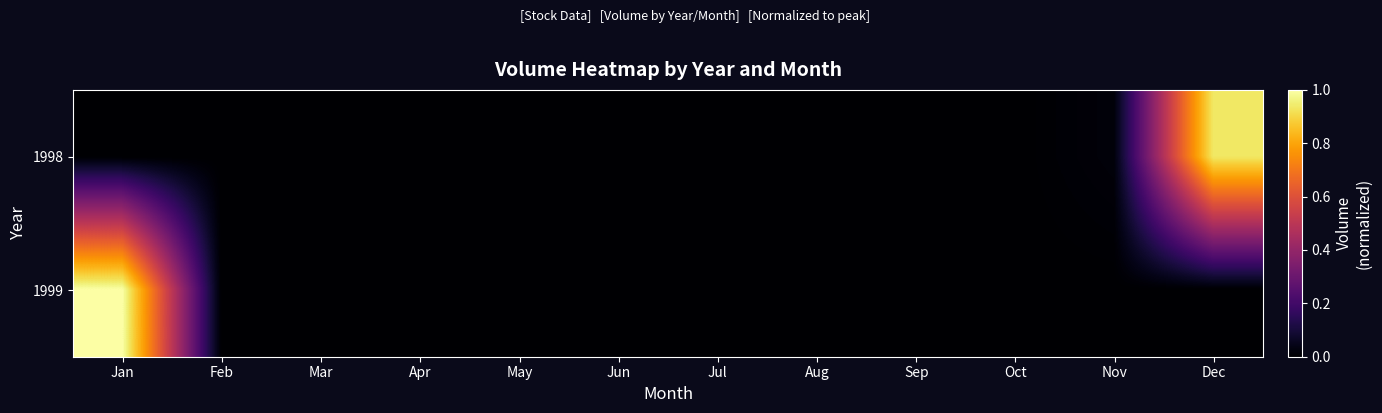

Which label corresponds to the largest value in the chart?

Jan